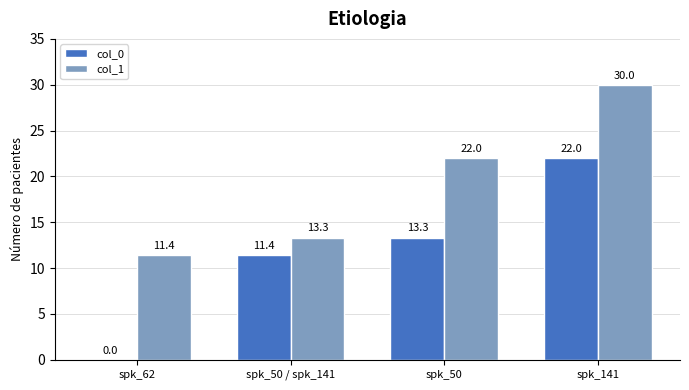

What is the total value across all series at spk_62?

11.4